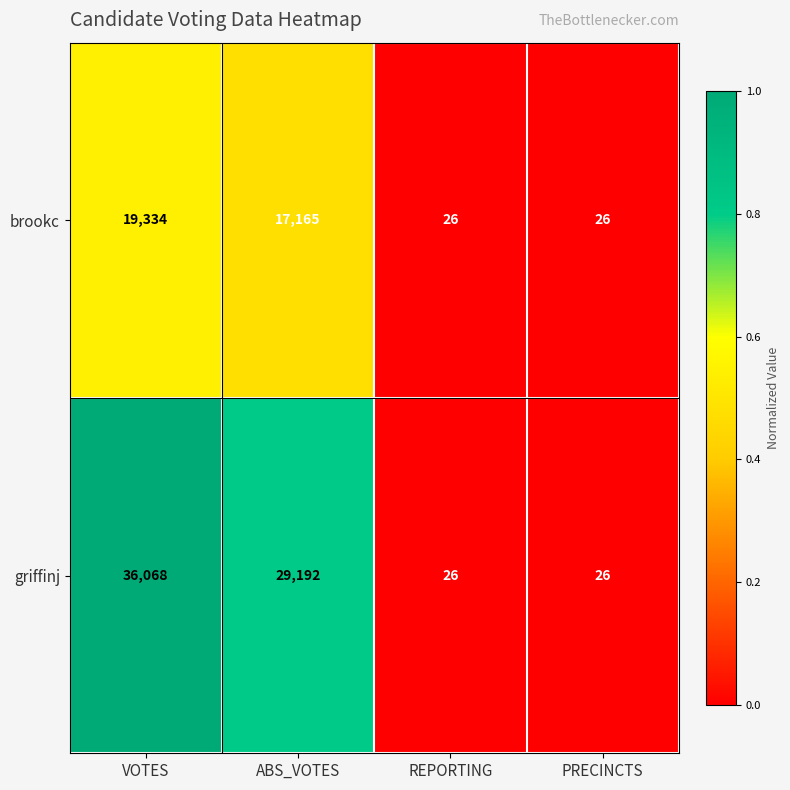

List the series in order of their peak value, highest first.

griffinj, brookc